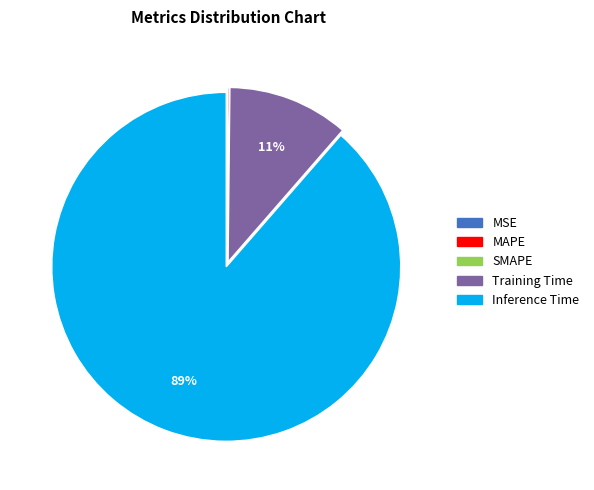

To the nearest percent, what is the difference between the largest and smallest slice percentages?

89%